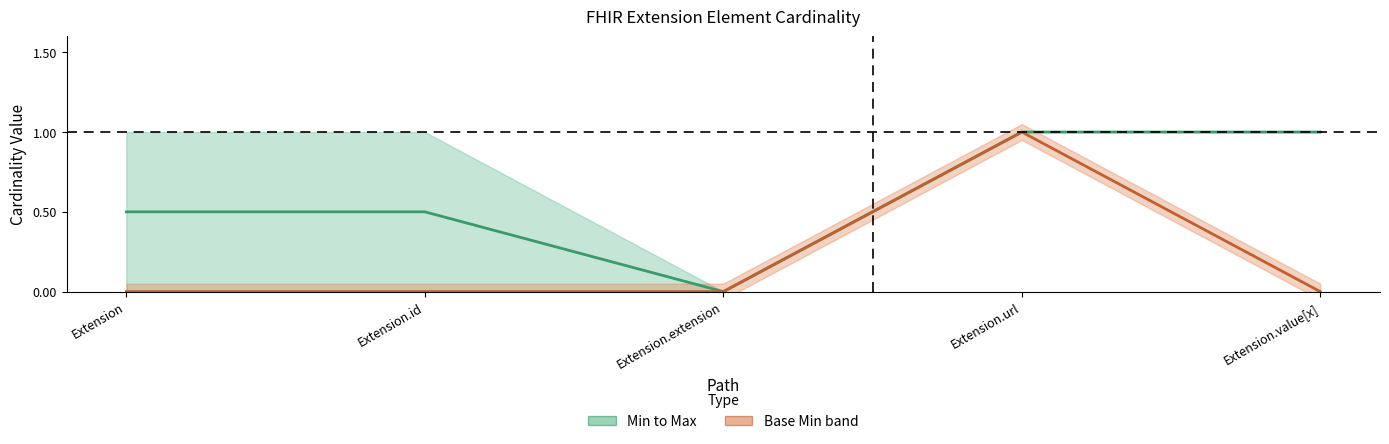

What is the approximate value of Mid (Min/Max) at Extension.url?

1.0